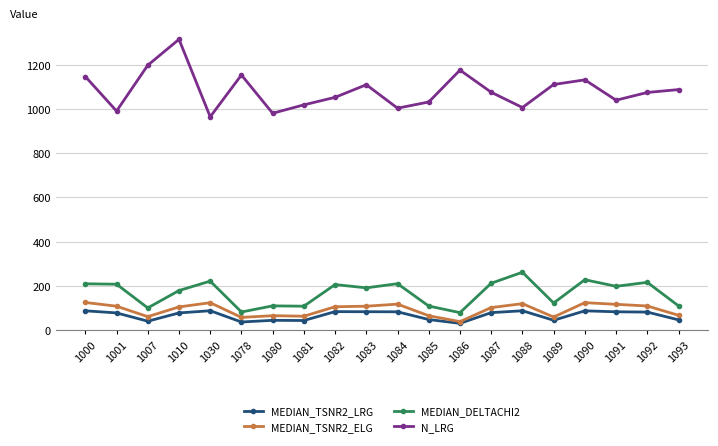

What are all the series names shown in the legend?

MEDIAN_TSNR2_LRG, MEDIAN_TSNR2_ELG, MEDIAN_DELTACHI2, N_LRG